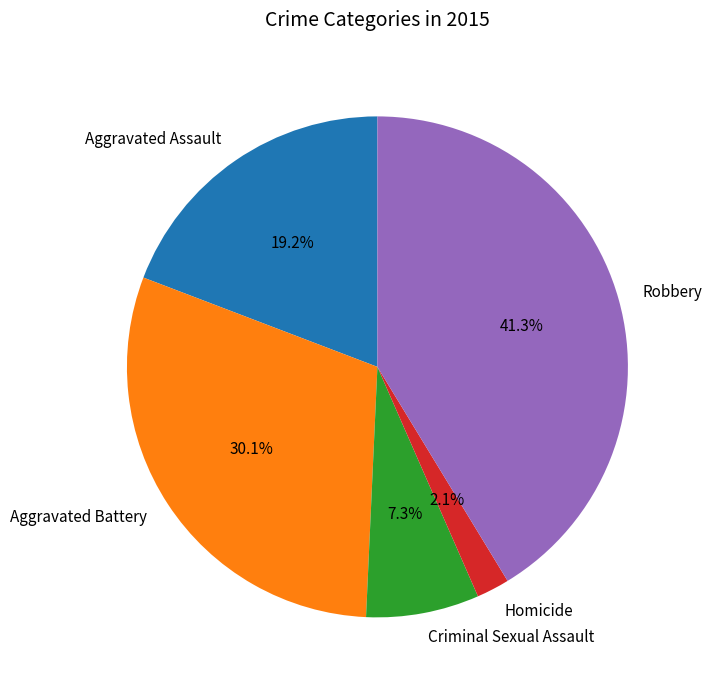

To the nearest percent, what portion does Robbery represent?

41%